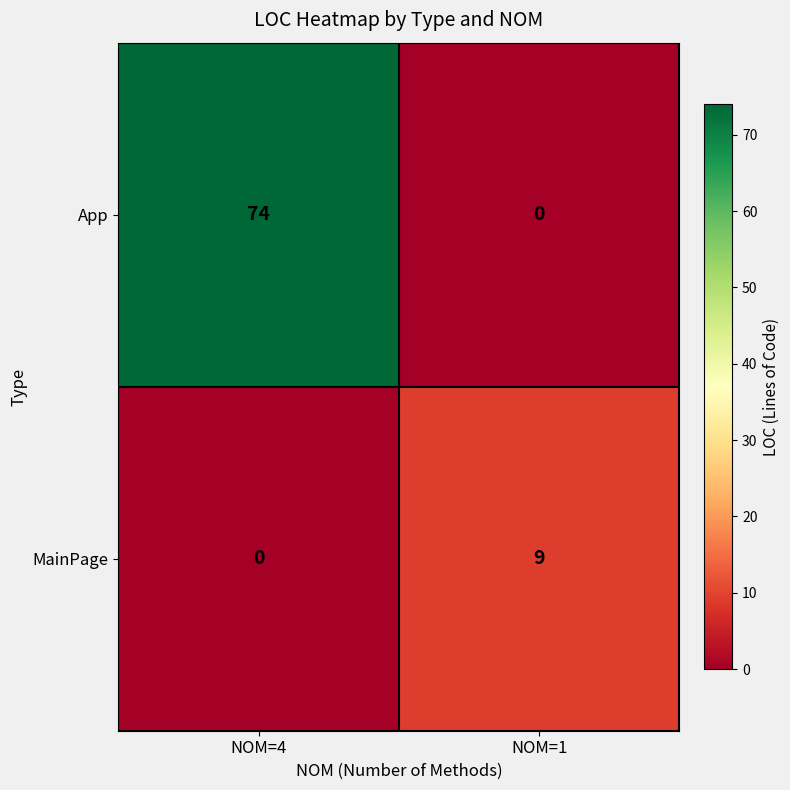

At NOM=4, list the series in order from largest to smallest.

App, MainPage